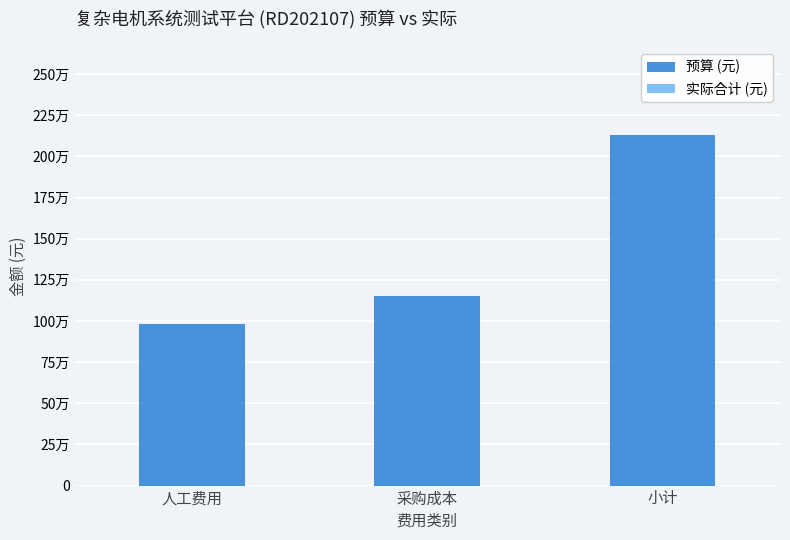

Does the chart contain any negative values?

No